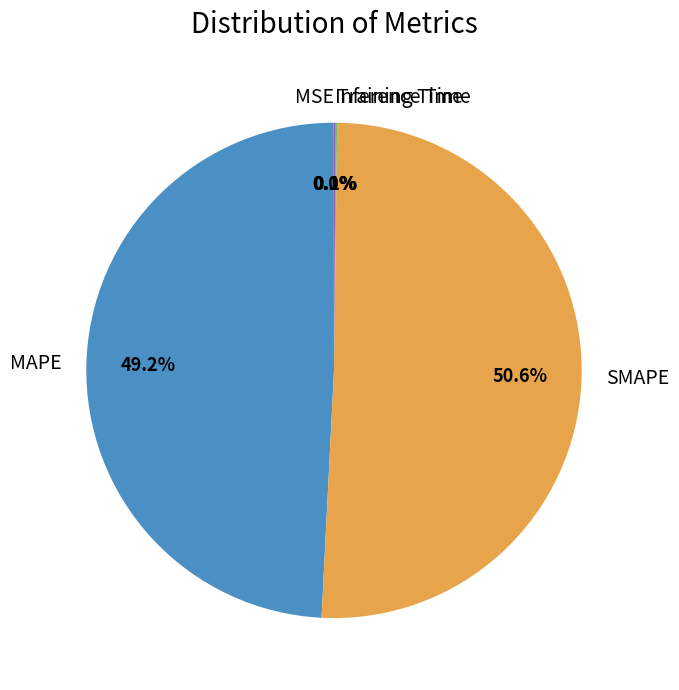

Which slice is the largest?

SMAPE